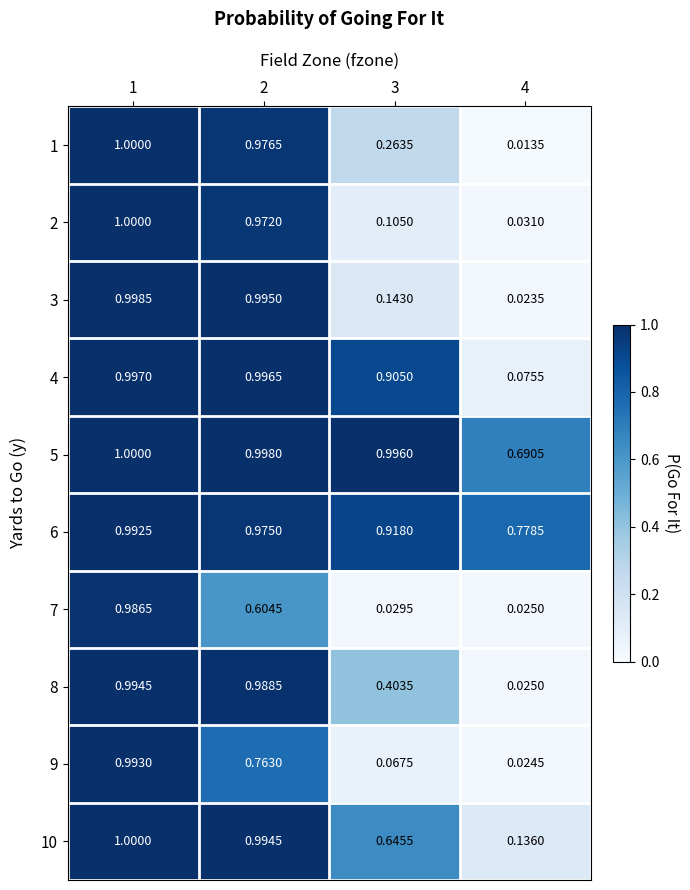

At which category is the sum across all series the highest?

1